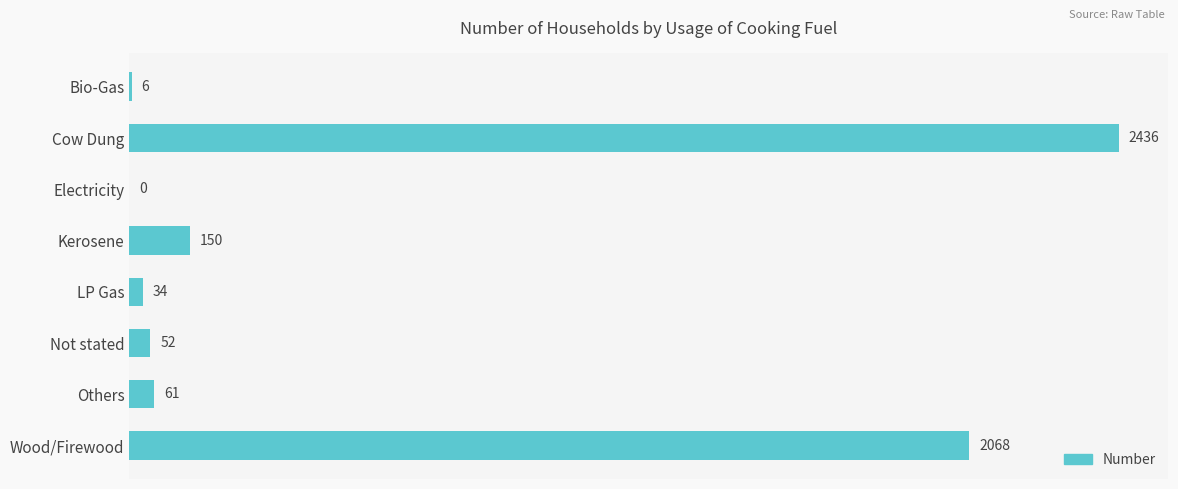

The value at LP Gas is 34. True or false?

True